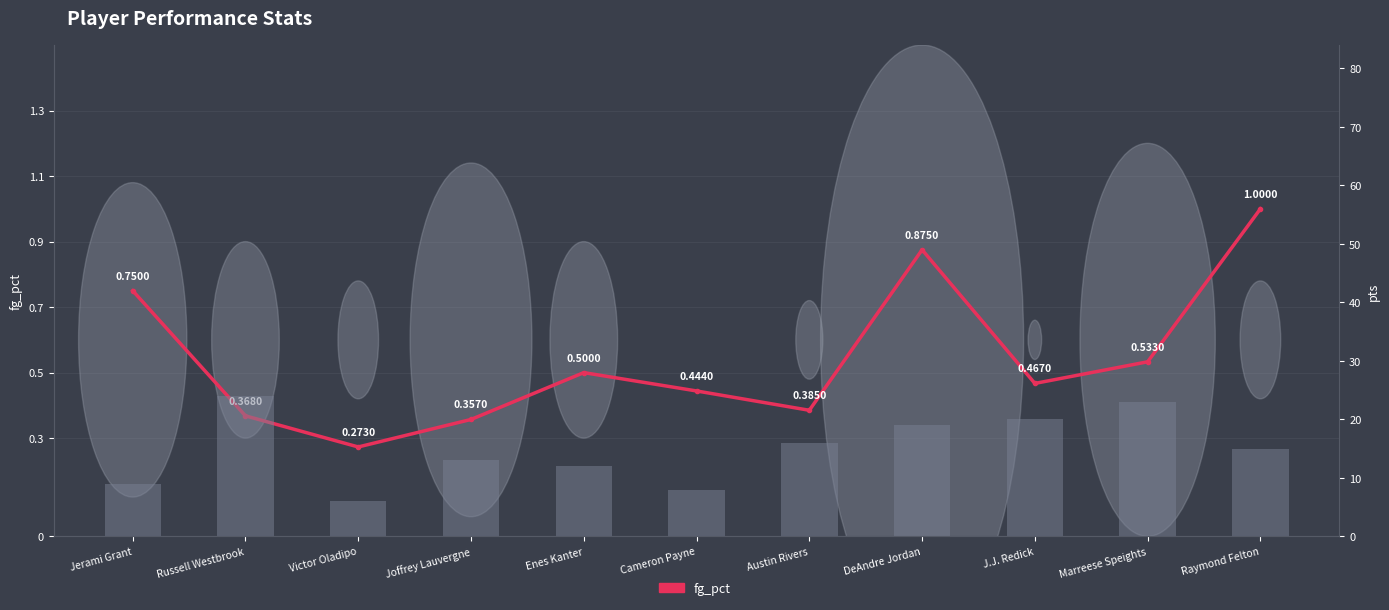

How many values in the pts series exceed 15?

5